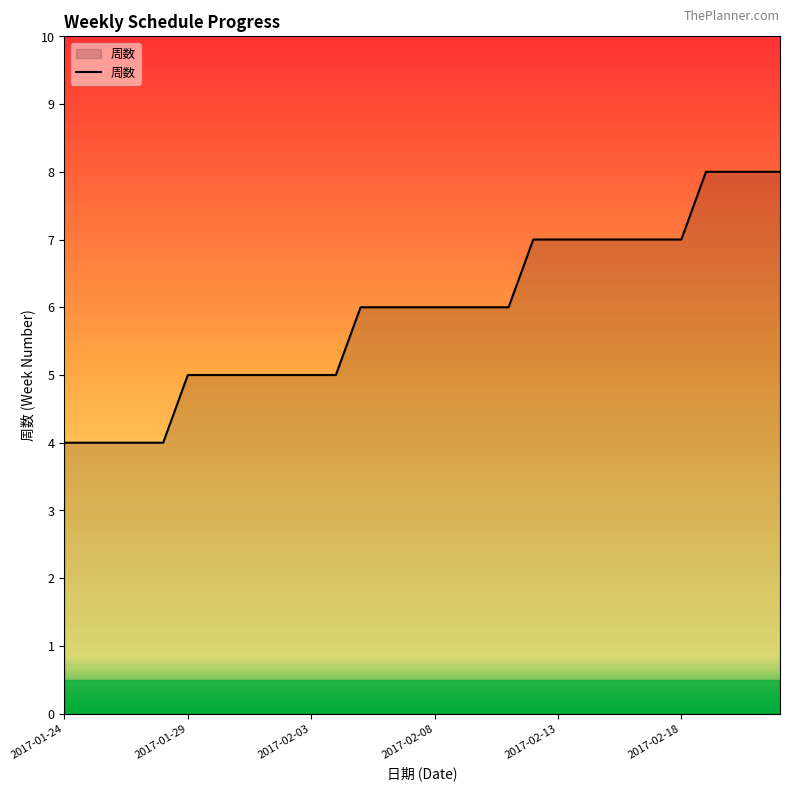

What is the maximum value shown in the chart?

8